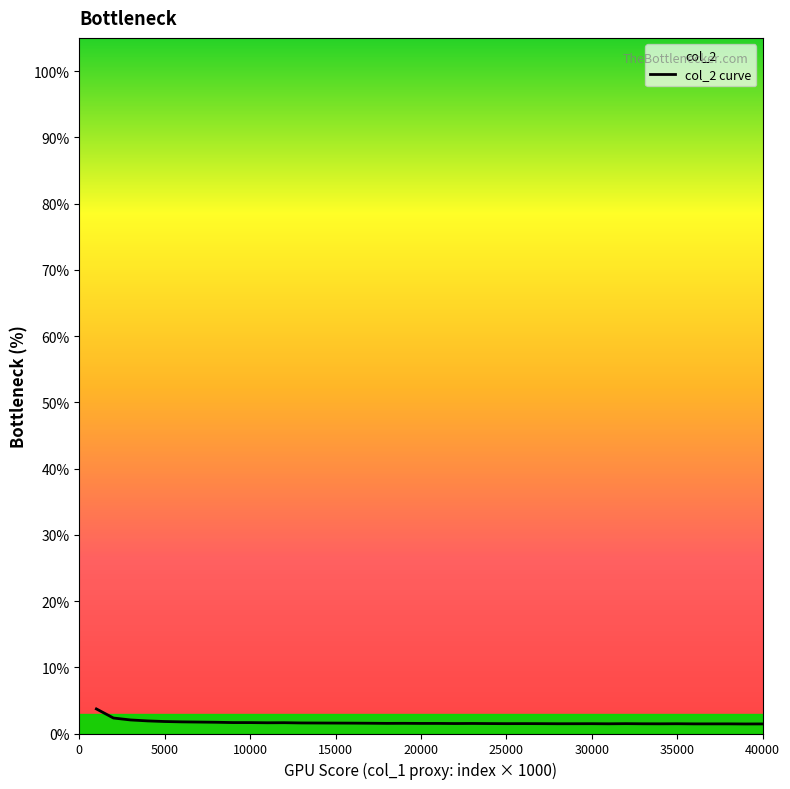

Does the chart have visible grid lines?

No